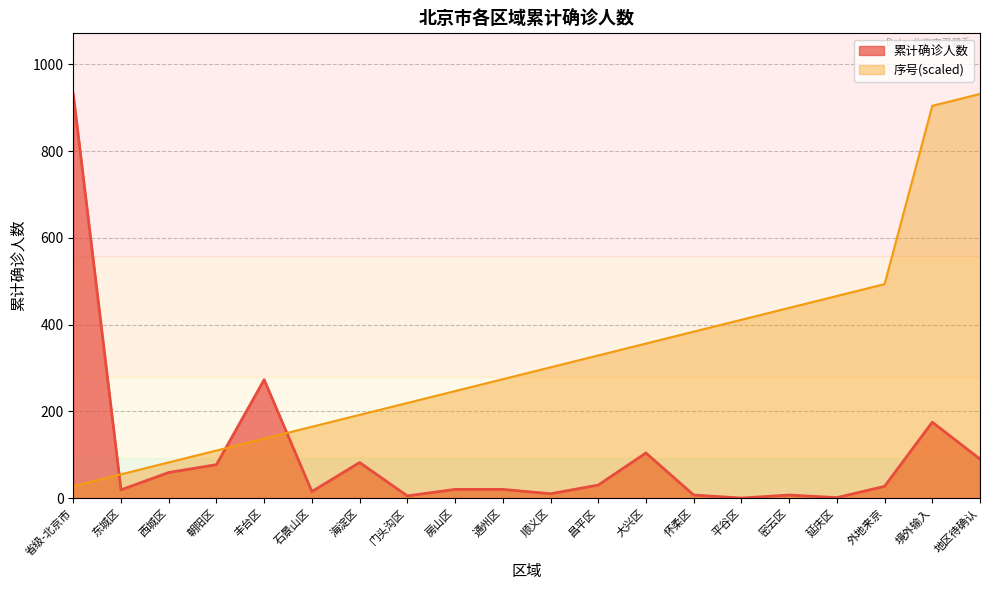

Is it true that 序号 equals 904.6 at 境外输入?

True